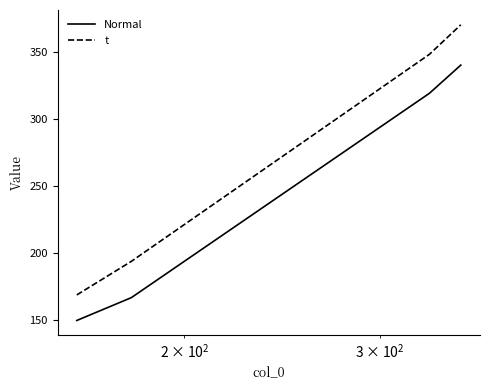

List the series in order of their overall mean, highest first.

t, Normal